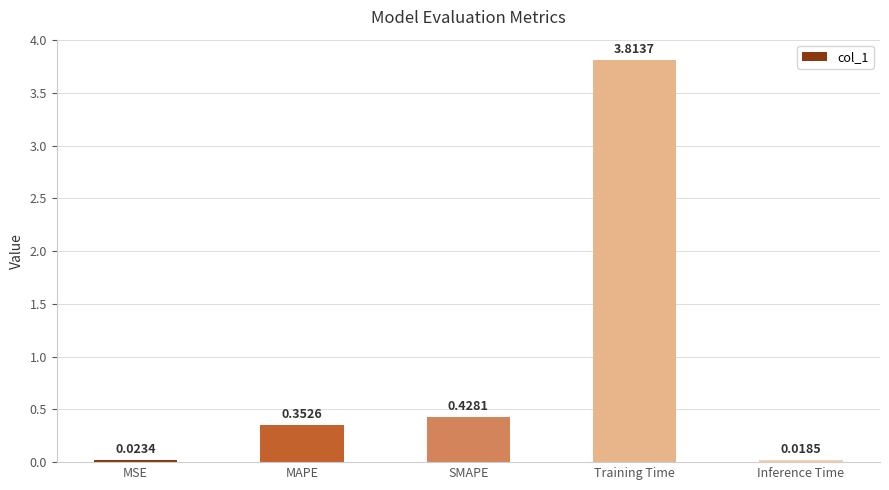

What position from the right is Training Time?

2